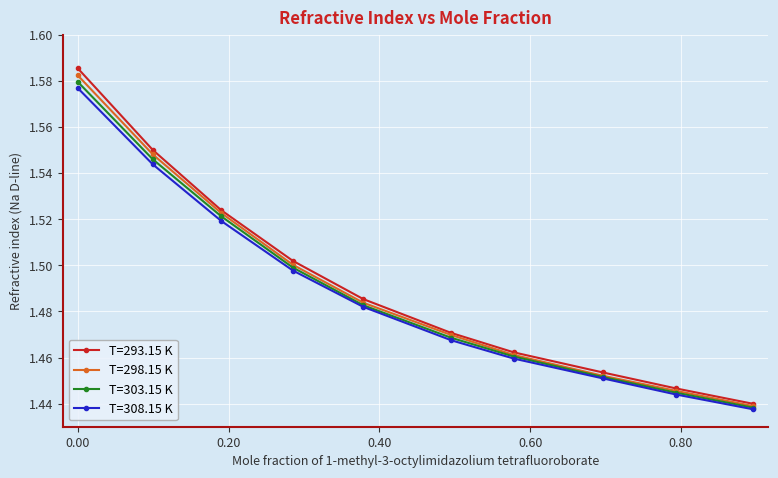

How many T=293.15 K values are between 1 and 2?

10